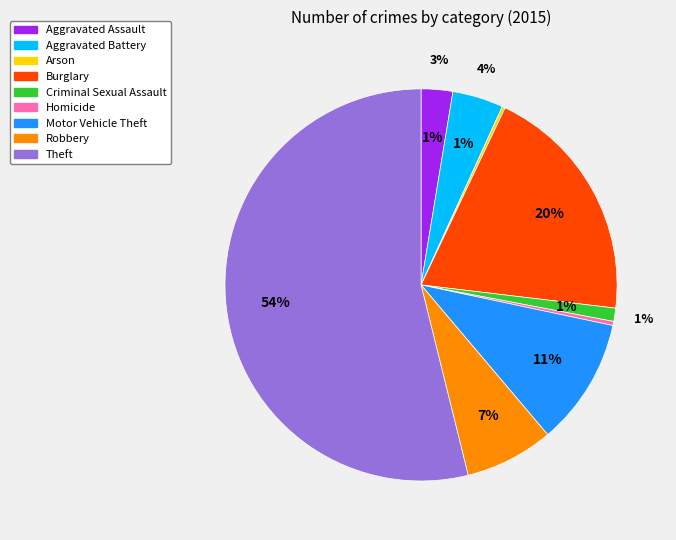

How many segments does this pie chart have?

9